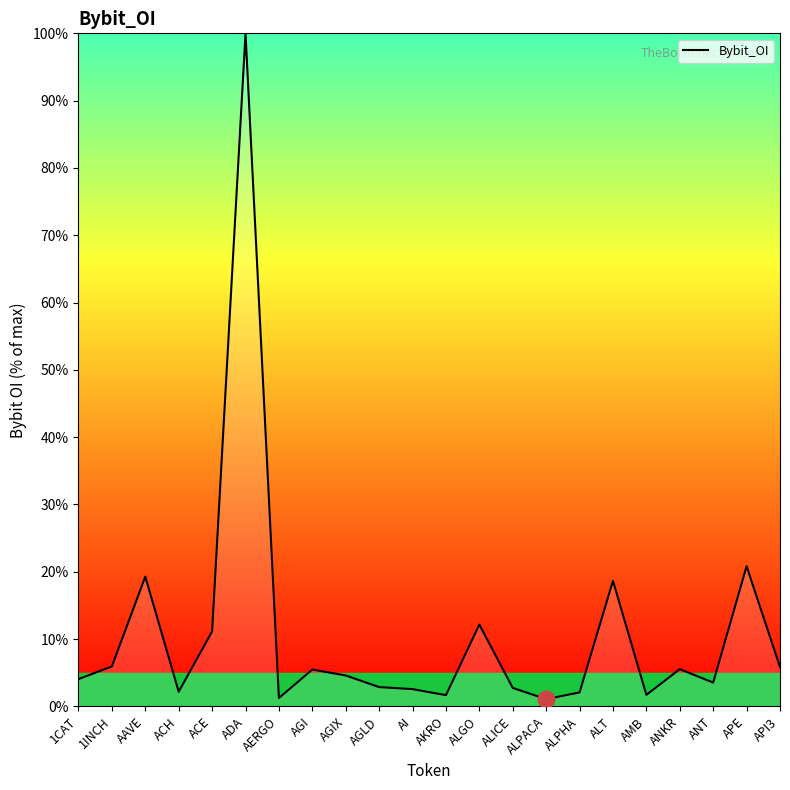

What is the change in value from ANKR to API3?

+0.3